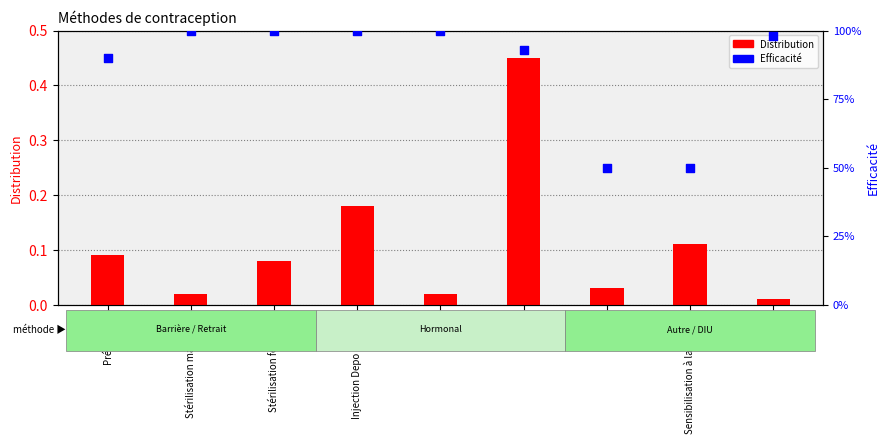

Which series contains the lowest Y value?

Distribution